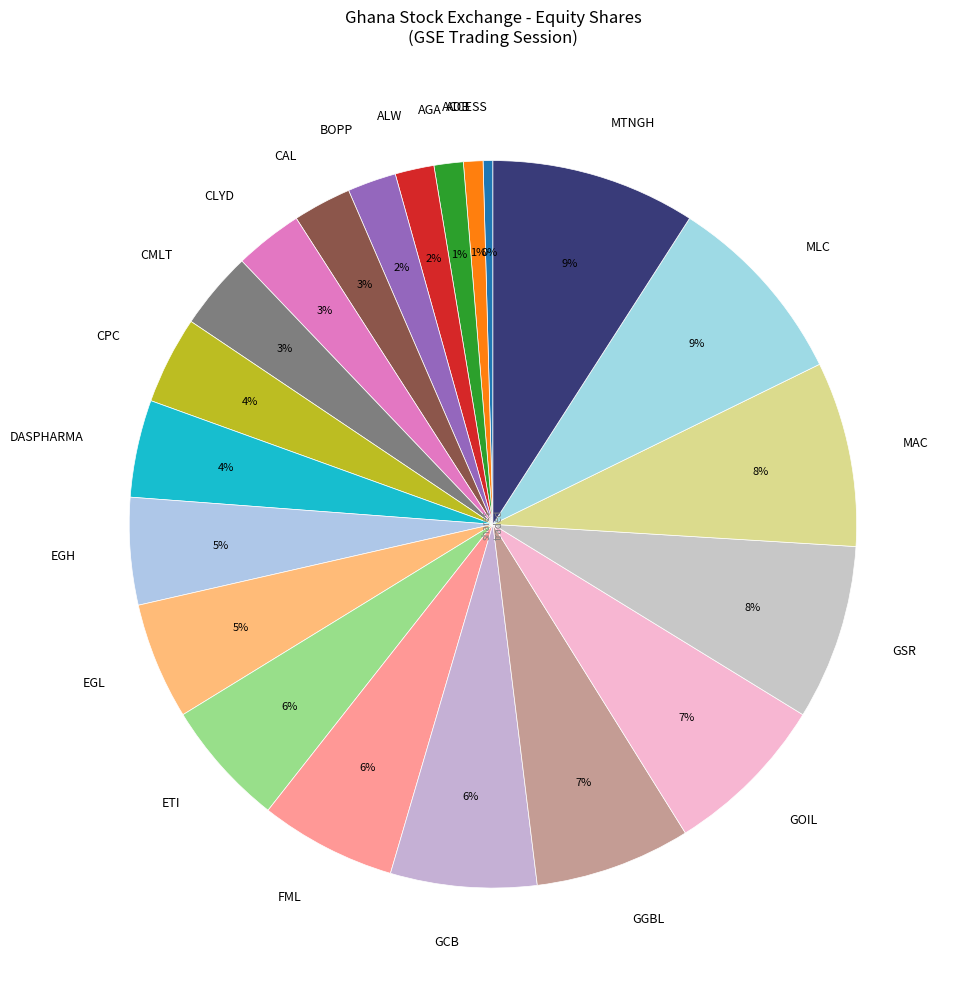

Do CAL and CLYD together represent more than half of the pie?

No